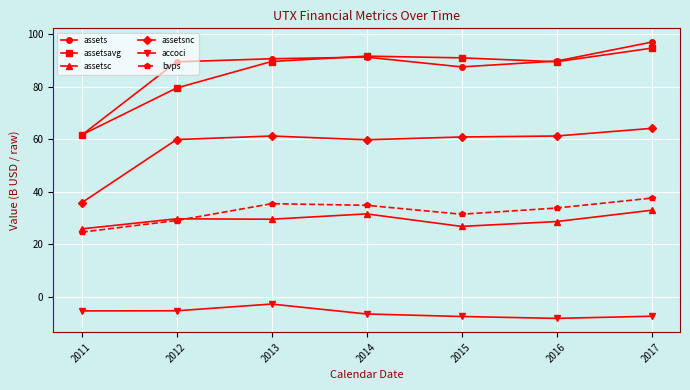

Does the chart display data point markers on the line(s)?

Yes